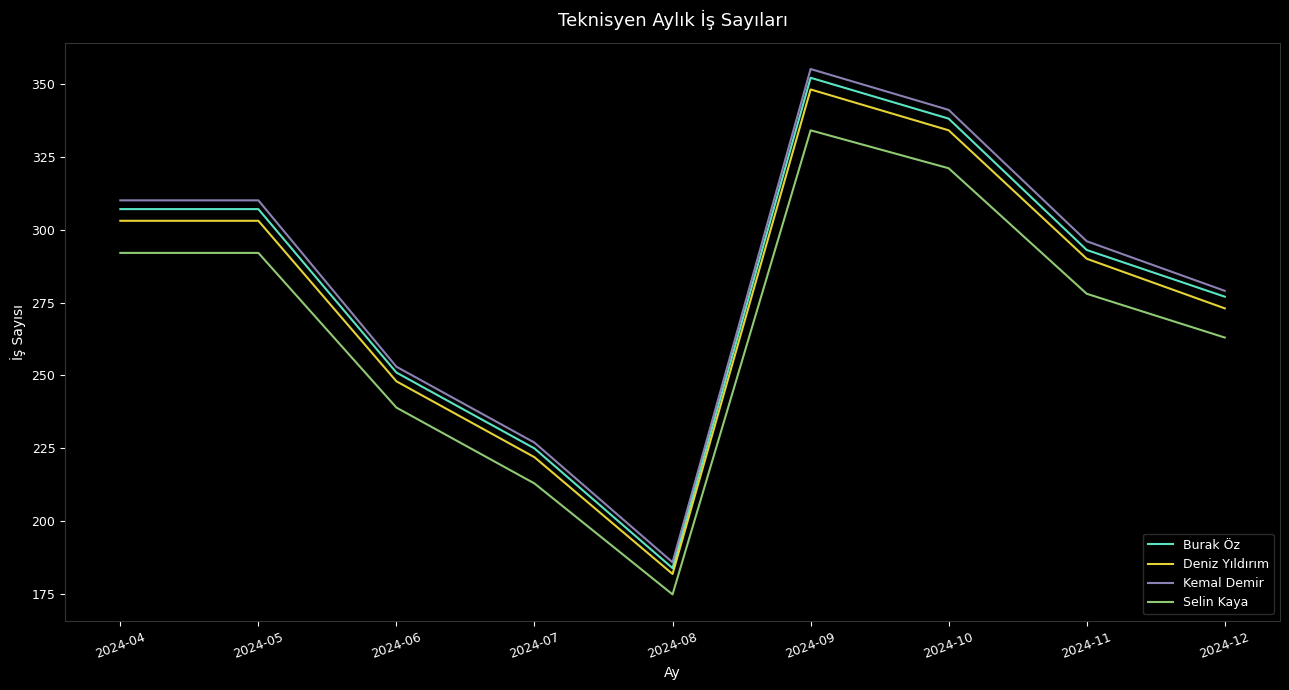

Which series has the widest spread of values?

Kemal Demir